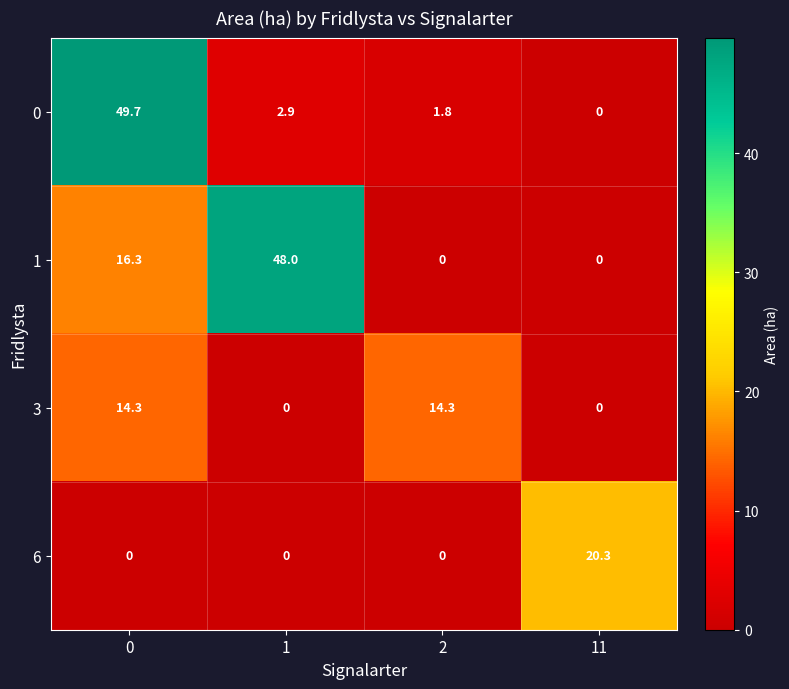

Is it true that 6 equals 20.3 at 11?

True